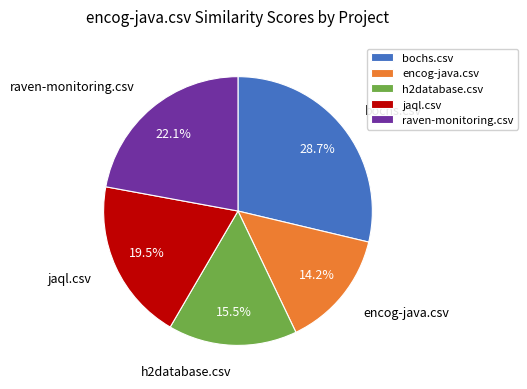

Which slice is the largest?

bochs.csv